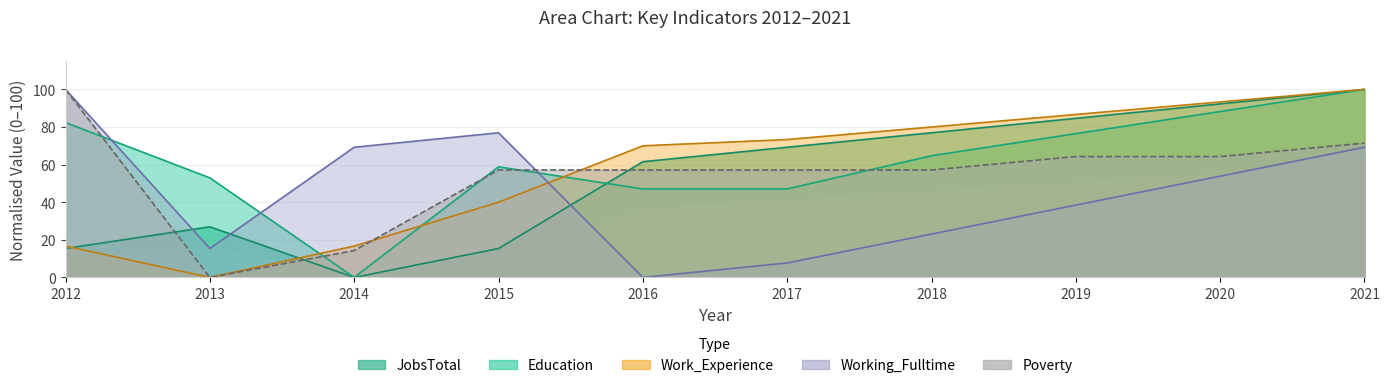

Where does the Working_Fulltime series first go above 53?

2012